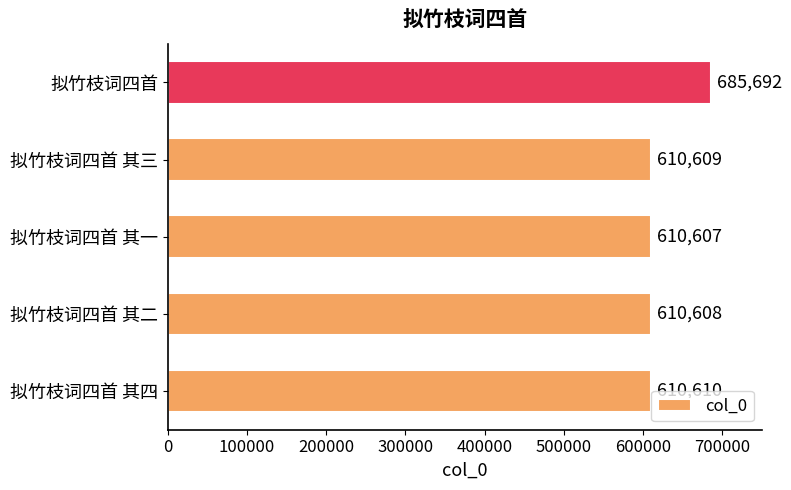

Does the chart contain any negative values?

No